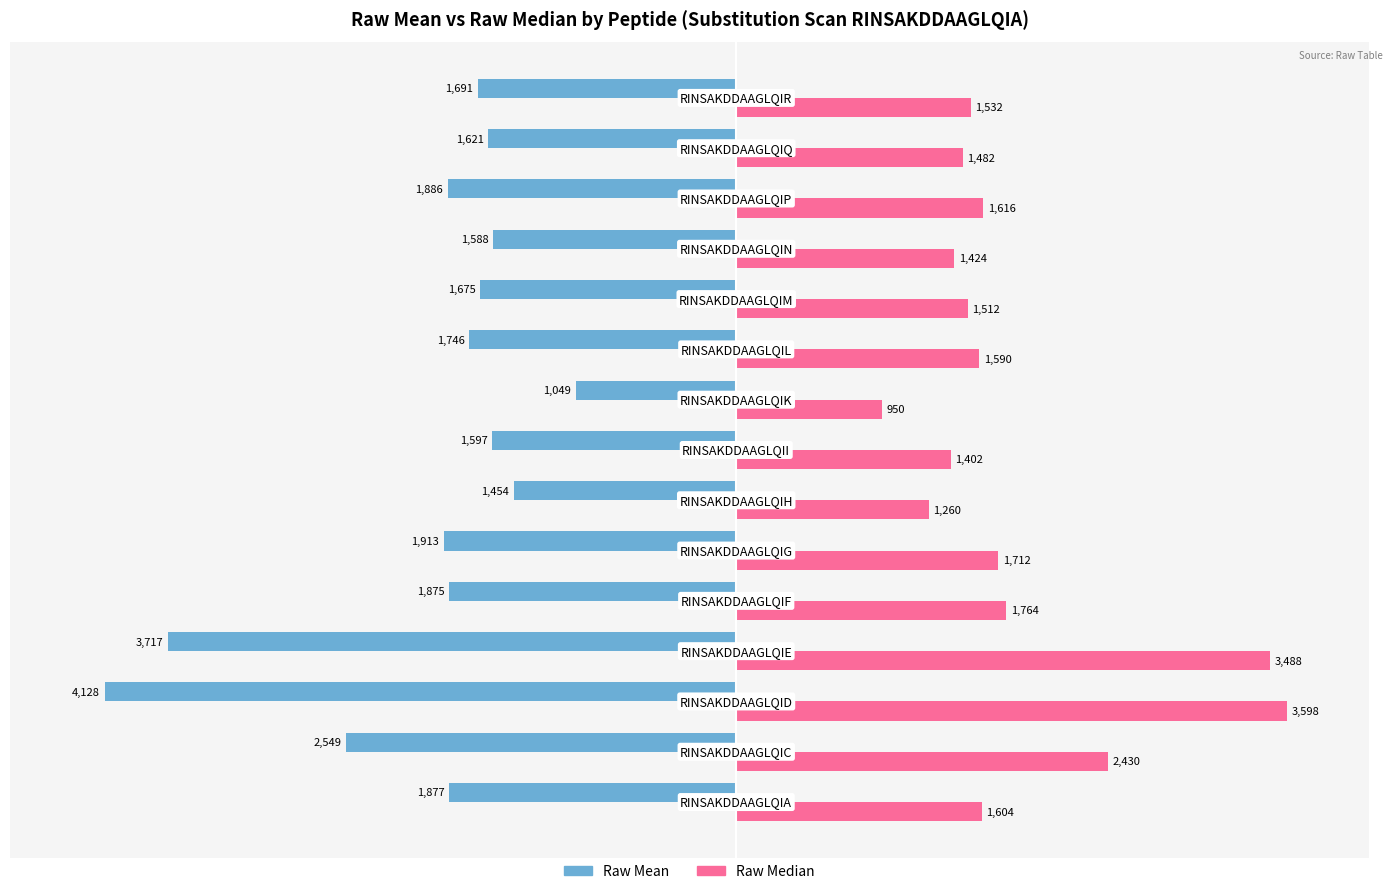

Rank the series by their average value, from lowest to highest.

Raw Mean, Raw Median